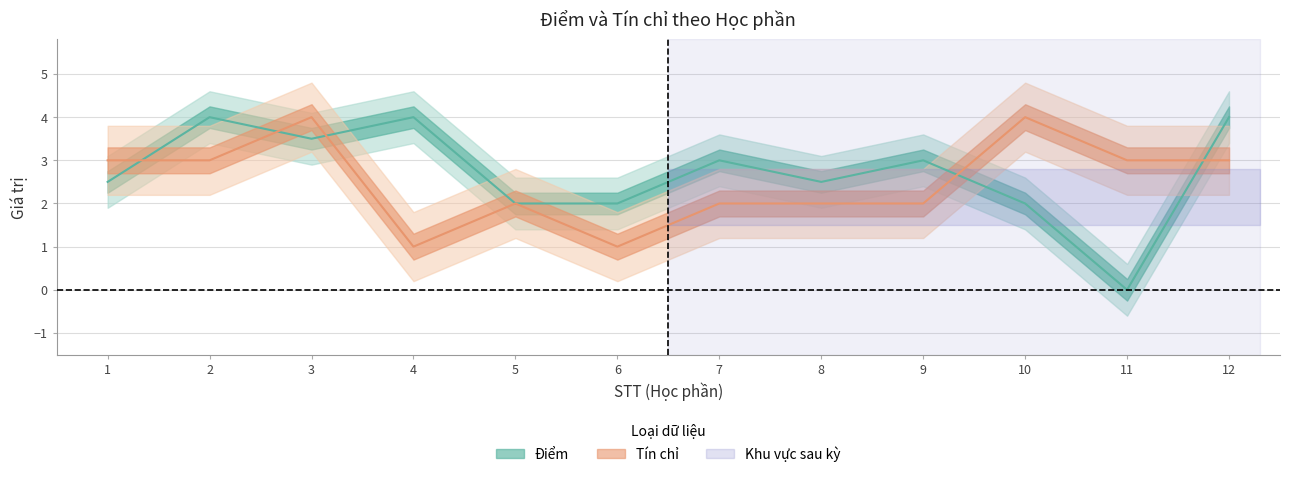

At which category does the chart reach its peak across all series?

2